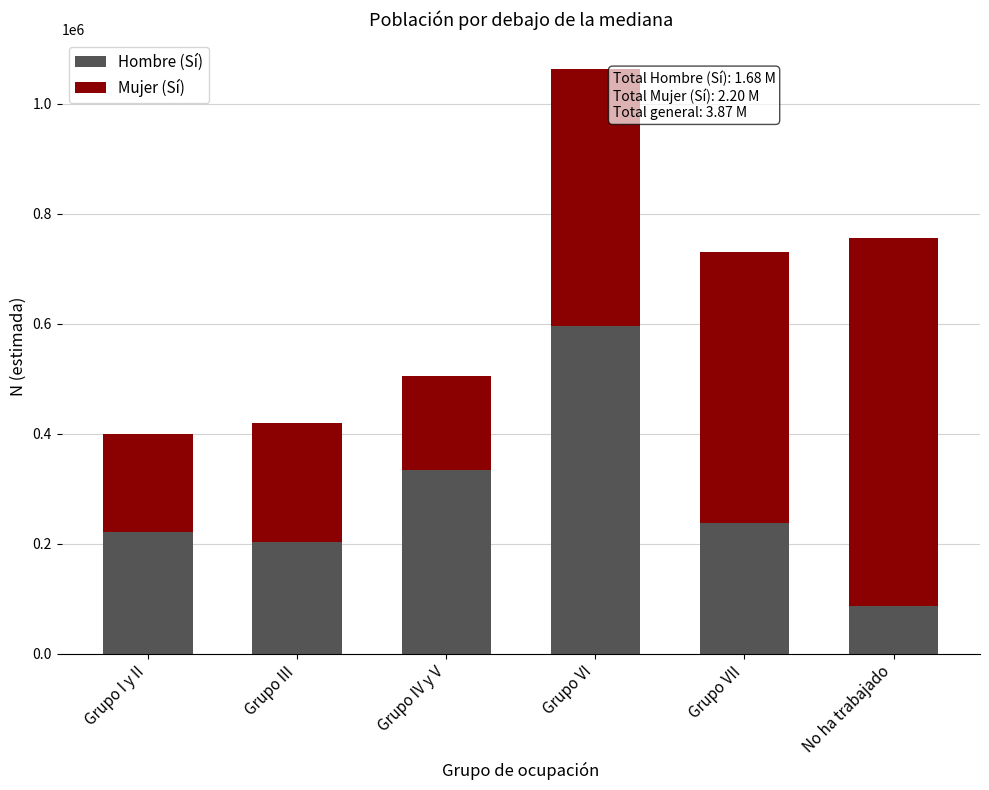

What is the difference between the maximum and minimum values in the Hombre (Sí) series?

509167